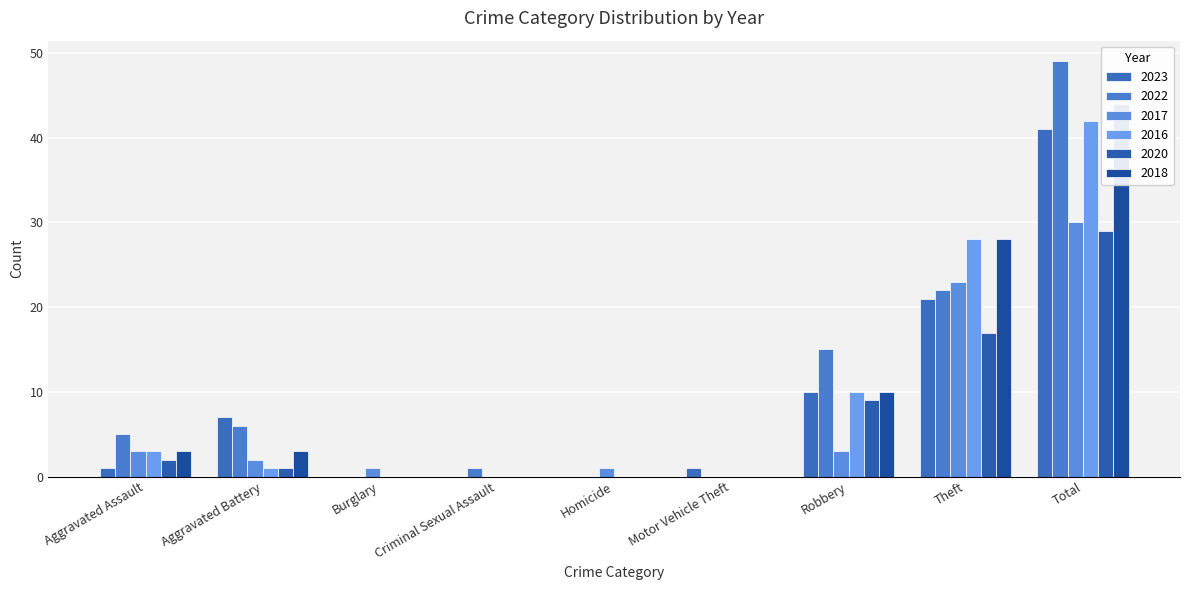

Are the bars grouped side by side (vs. stacked)?

Yes